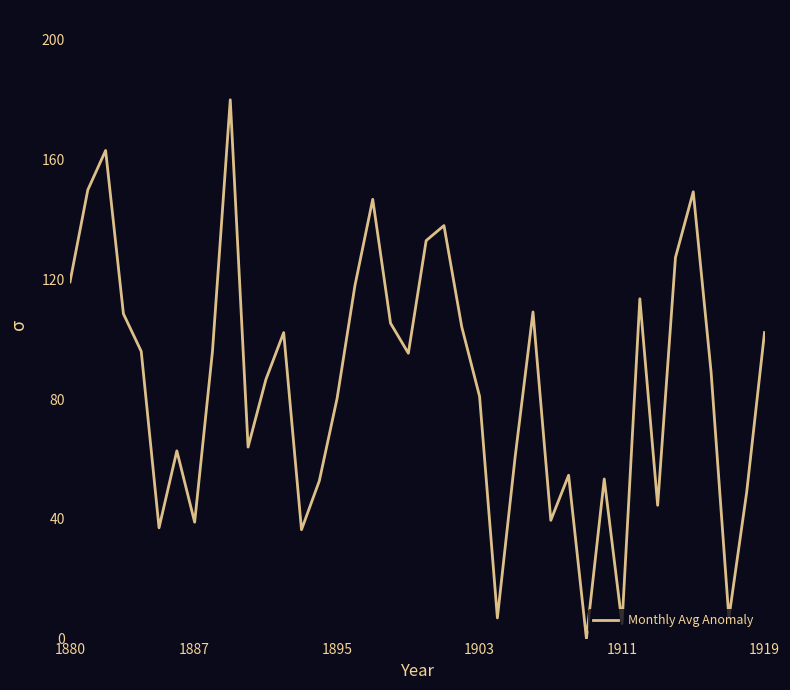

How many lines are shown in the chart?

1